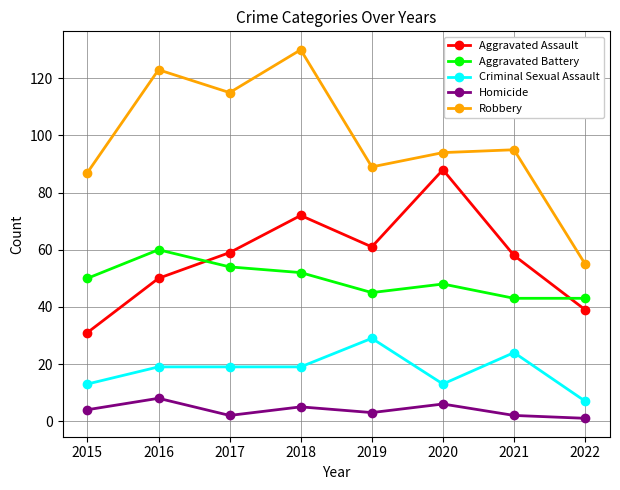

Does the chart display data point markers on the line(s)?

Yes